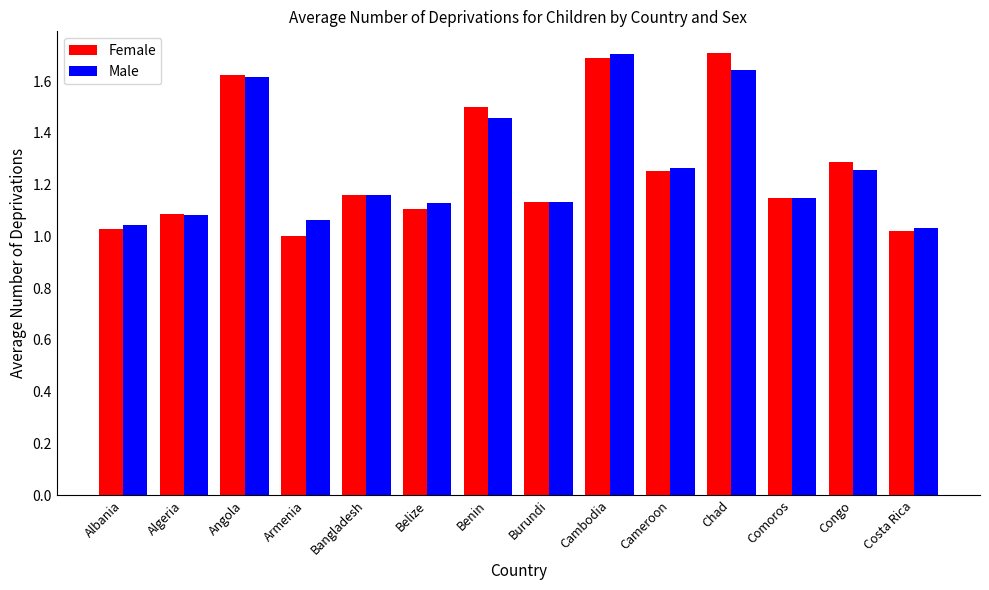

What is the label of the 5th bar from the left?

Bangladesh